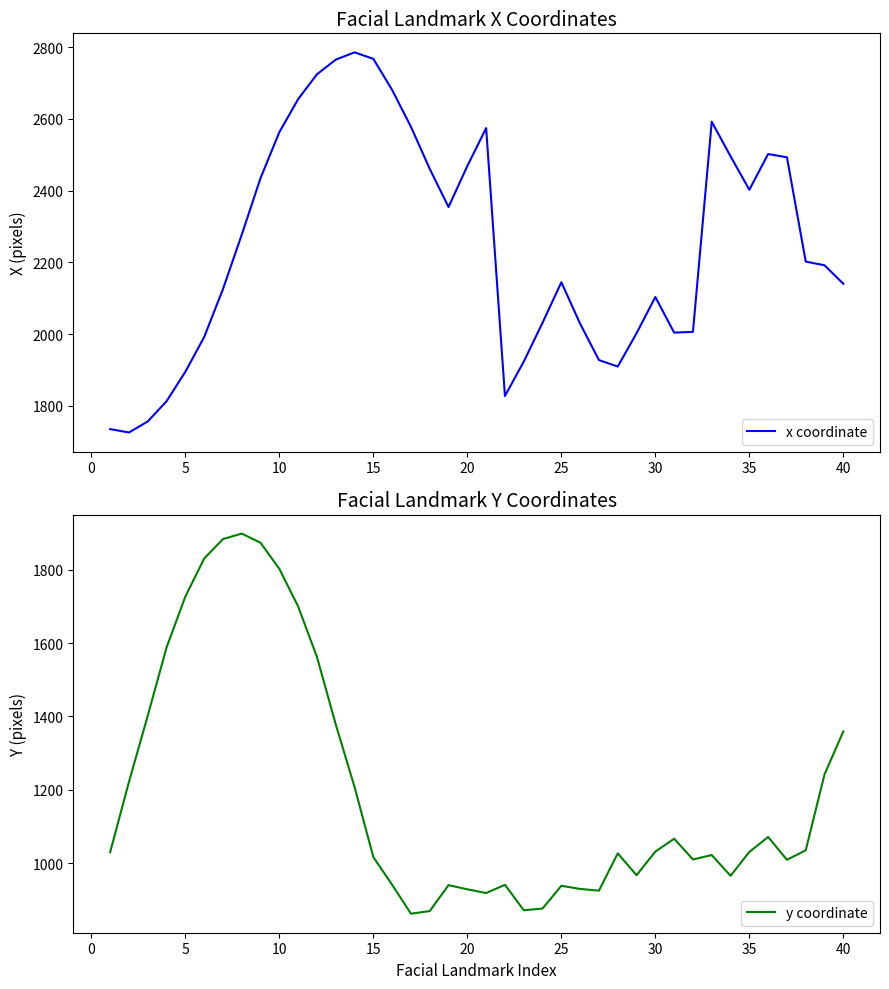

List the series in order of their peak value, highest first.

x coordinate, y coordinate